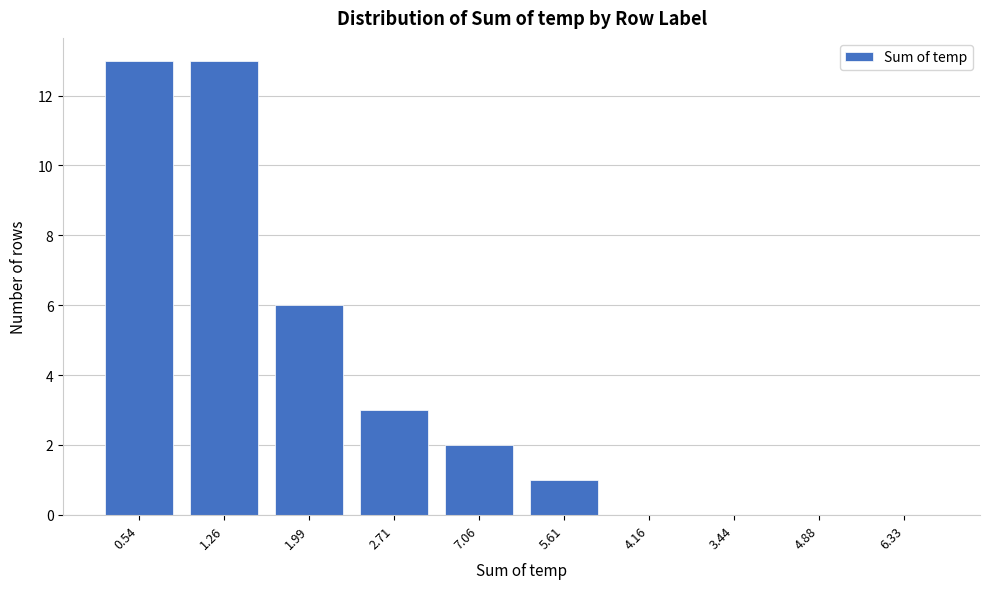

Reading left to right, extract all data points from this chart.

0.54=13	1.26=13	1.99=6	2.71=3	7.06=2	5.61=1	4.16=0	3.44=0	4.88=0	6.33=0